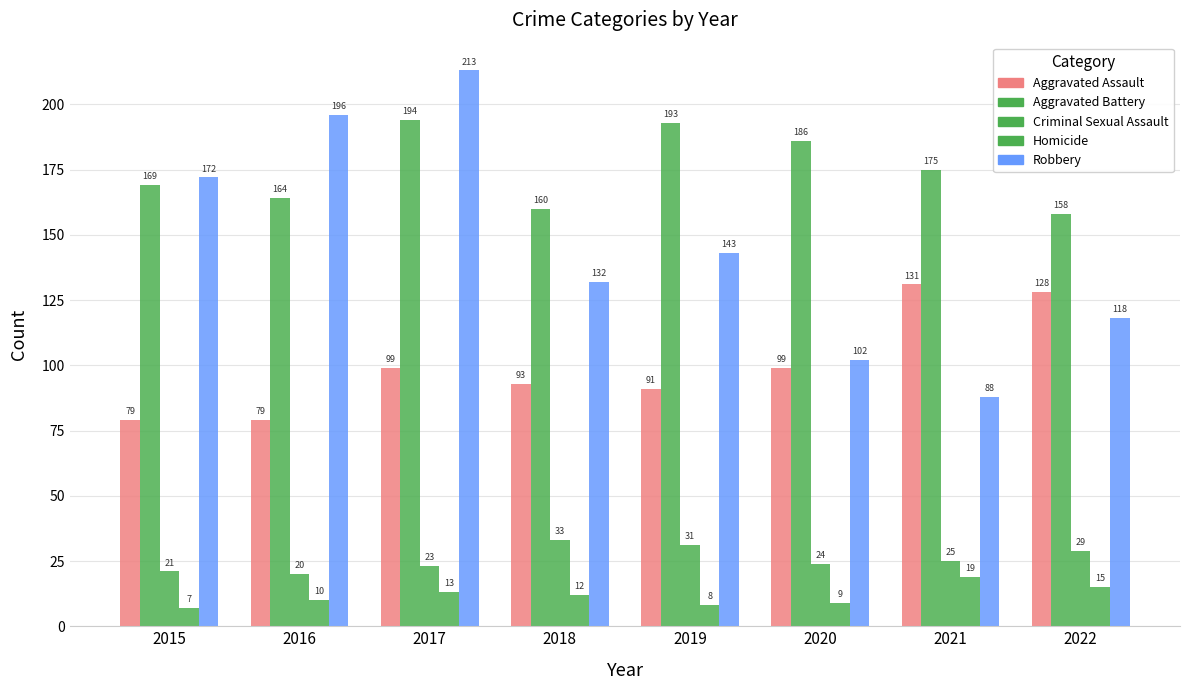

How many categories are shown in the chart?

8